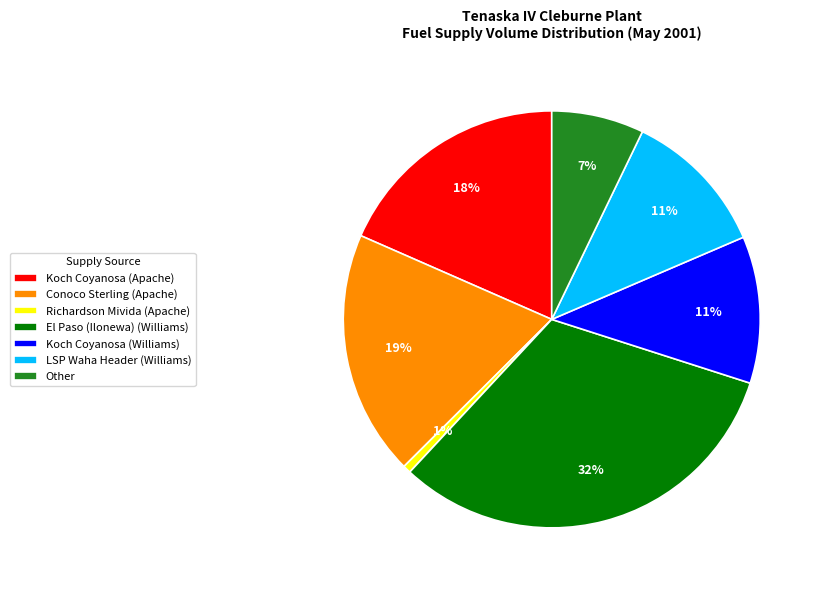

Which slice is the largest?

El Paso (Ilonewa) (Williams)